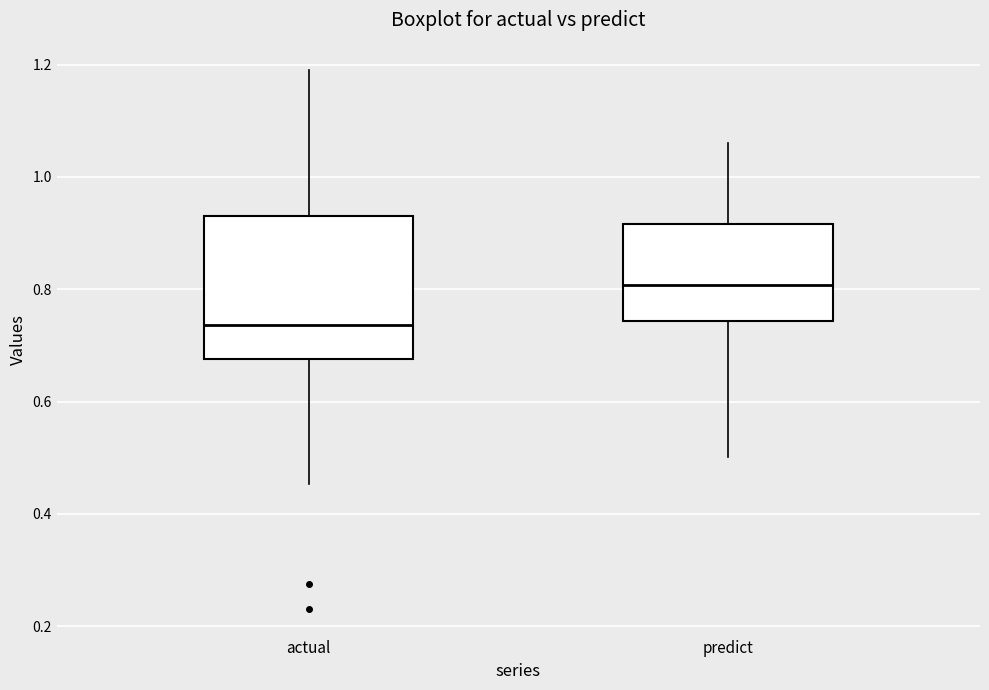

Which box has the highest median line?

predict